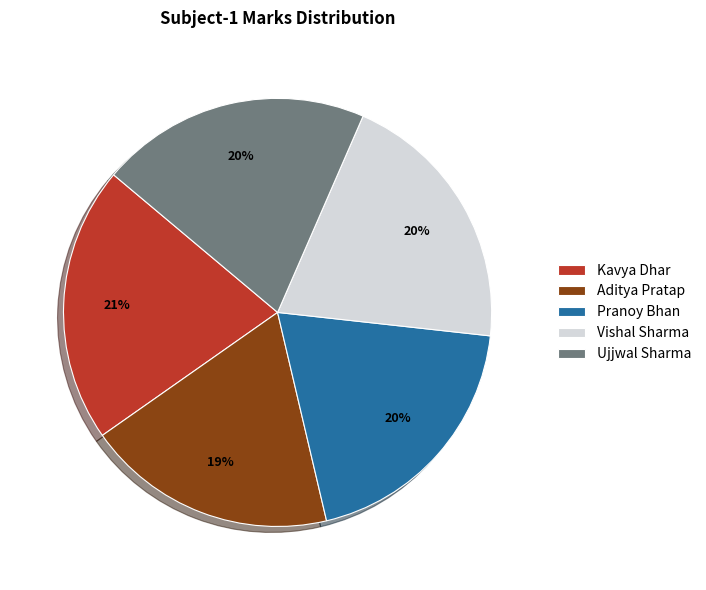

What percentage is the Kavya Dhar slice, to the nearest percent?

21%